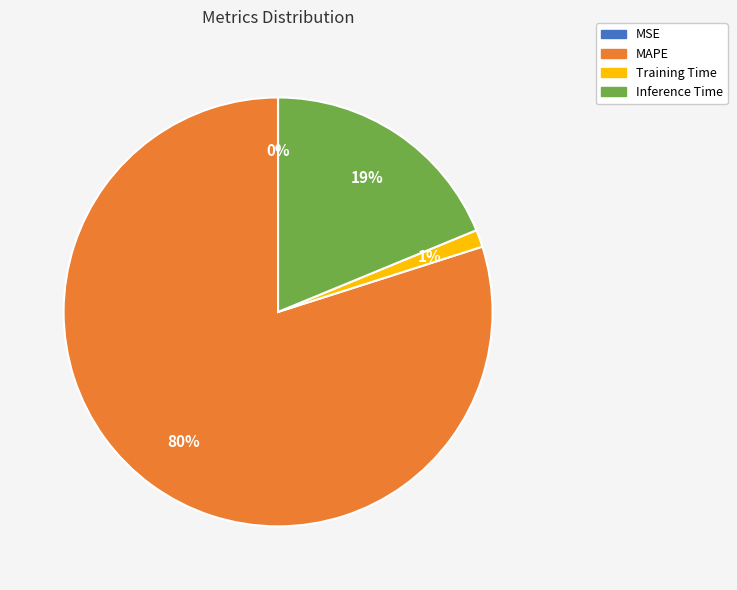

Which has a higher value, MAPE or Inference Time?

MAPE